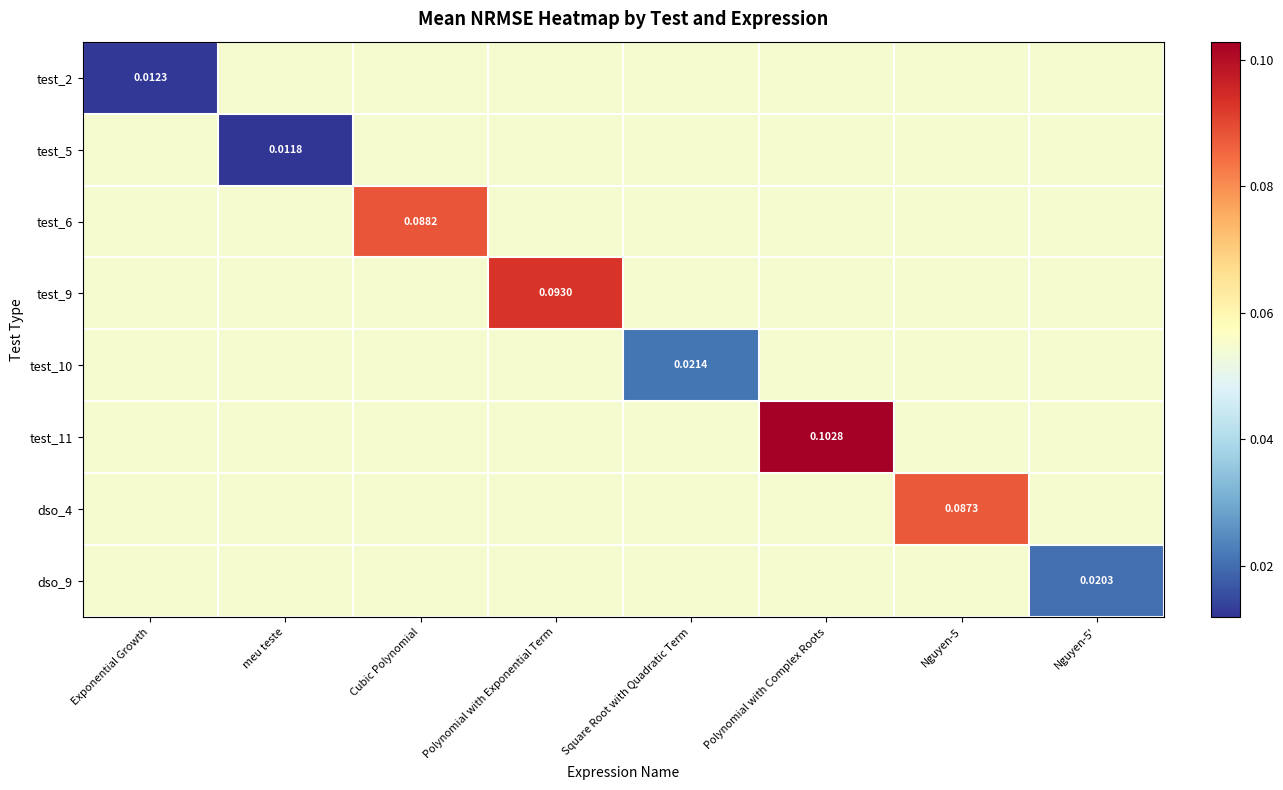

What is the greatest value displayed?

0.1